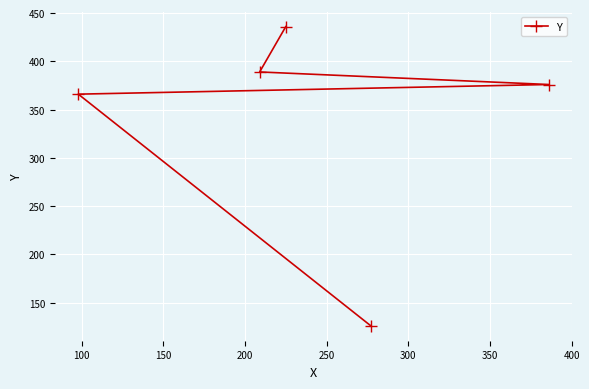

What is the value of the 5th point from the left?

376